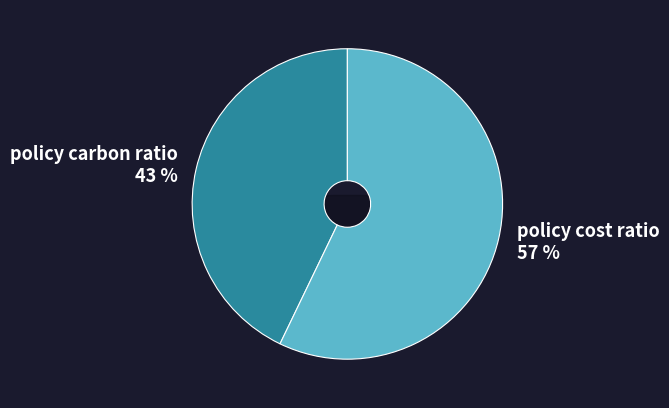

Is there any slice that represents more than half of the pie?

Yes